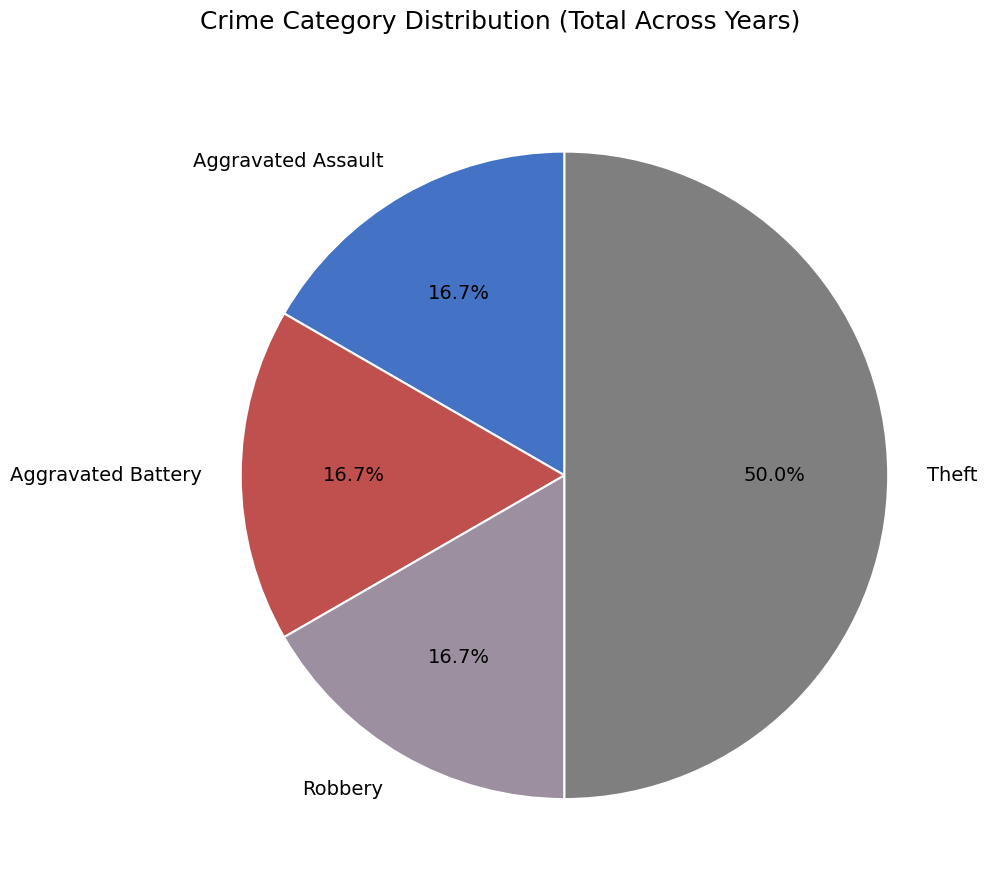

Which slice is the largest?

Theft